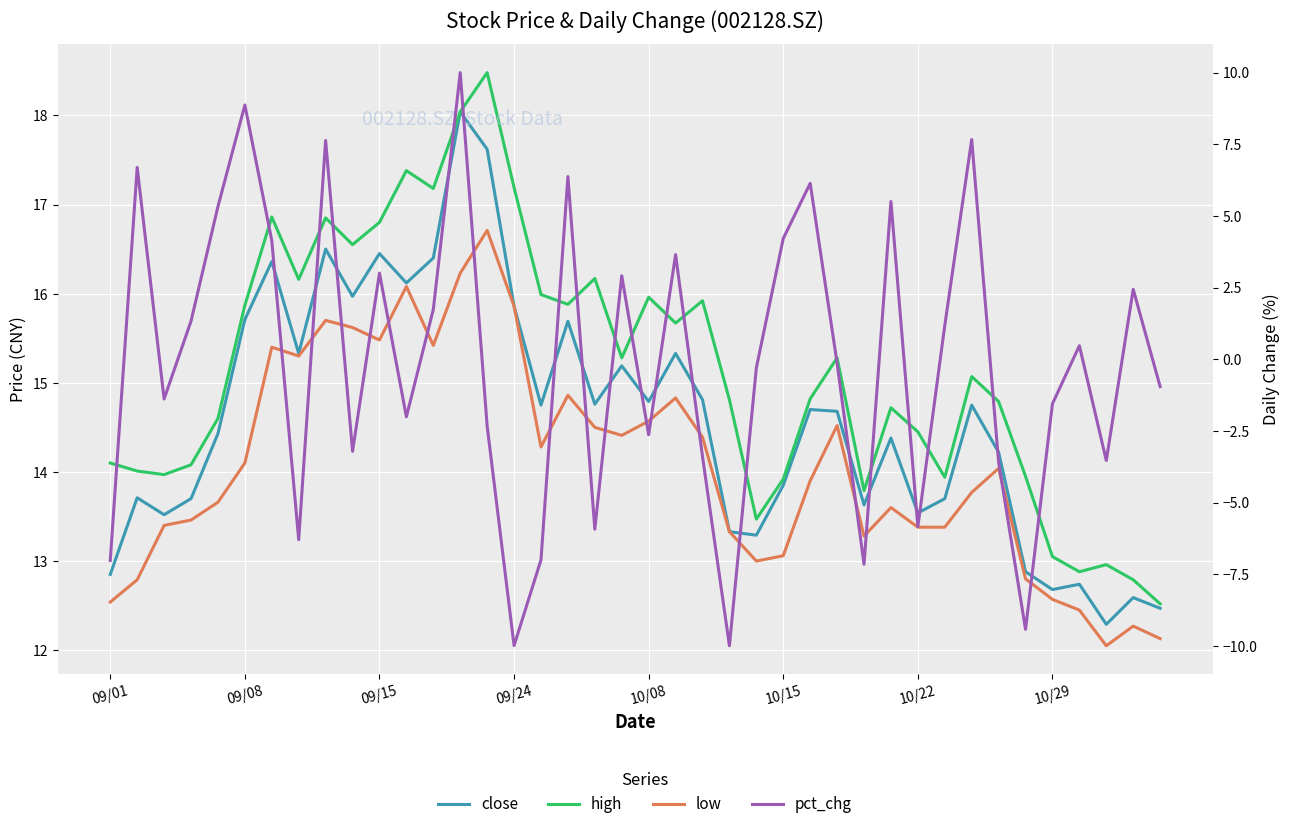

What is the difference between the maximum and second lowest values in the close series?

5.6